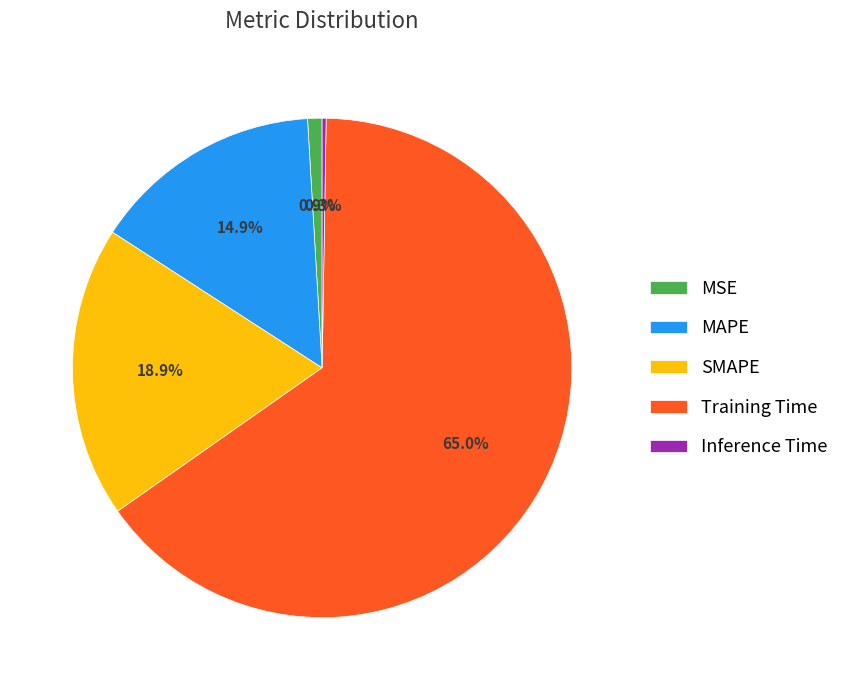

Which has a higher value, SMAPE or MAPE?

SMAPE